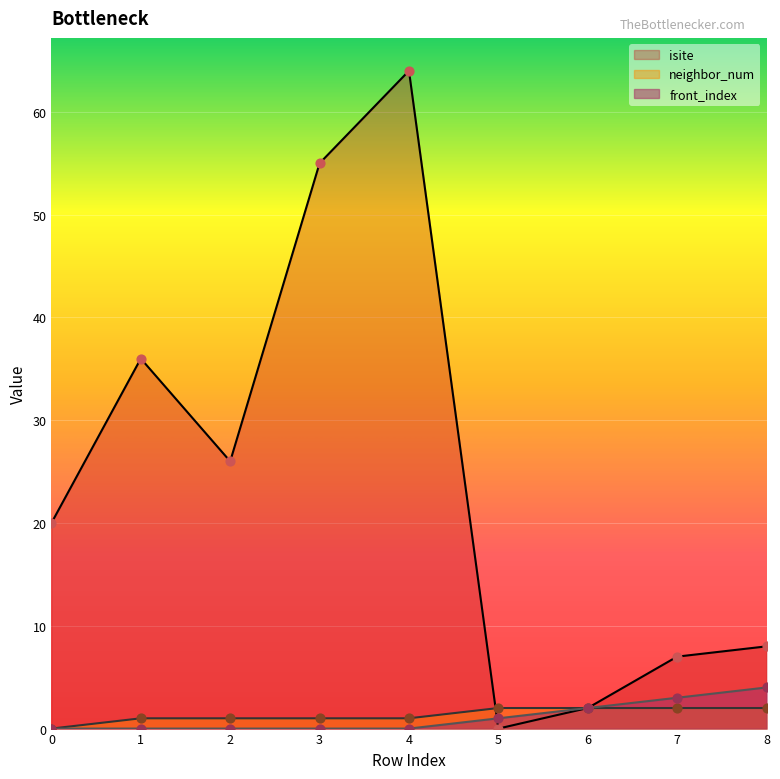

Which series contains the lowest Y value?

isite